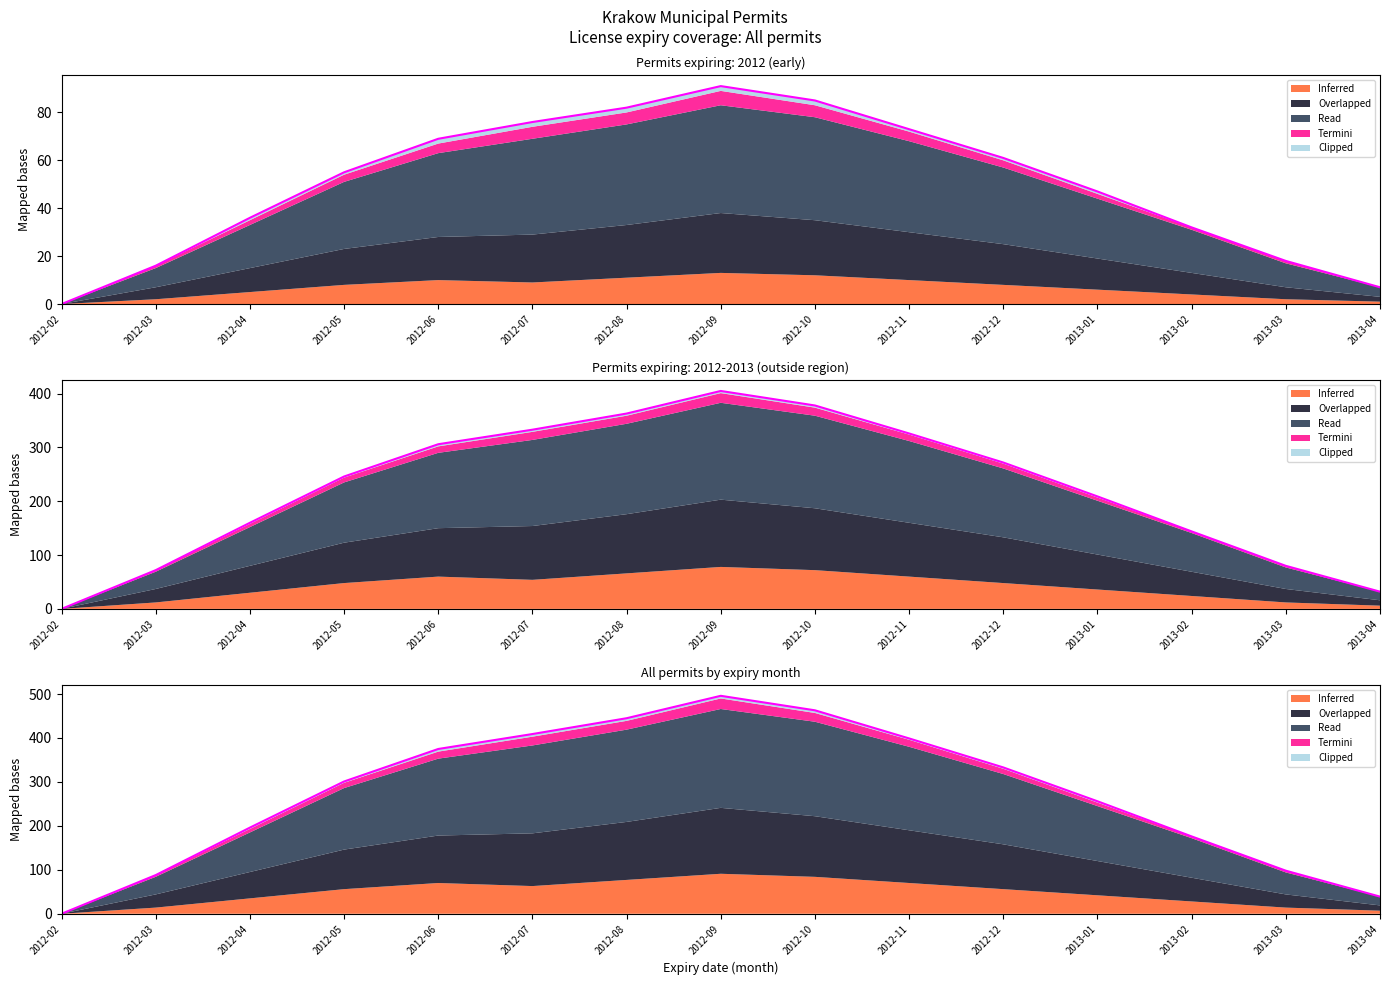

Where is Overlapped nearest to the value 248?

2013-01